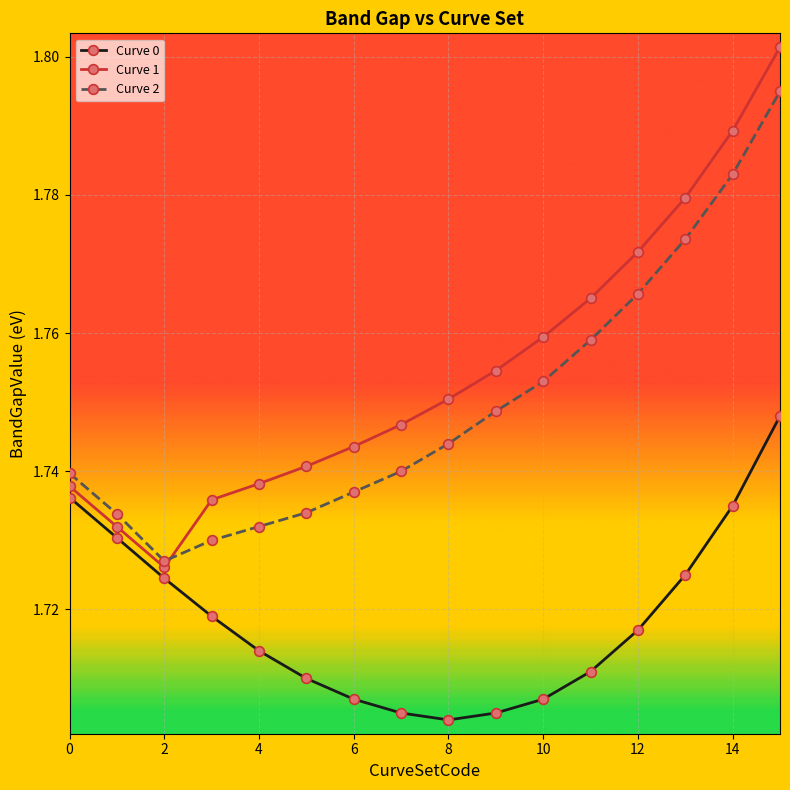

Which series has the widest spread of values?

Curve 1